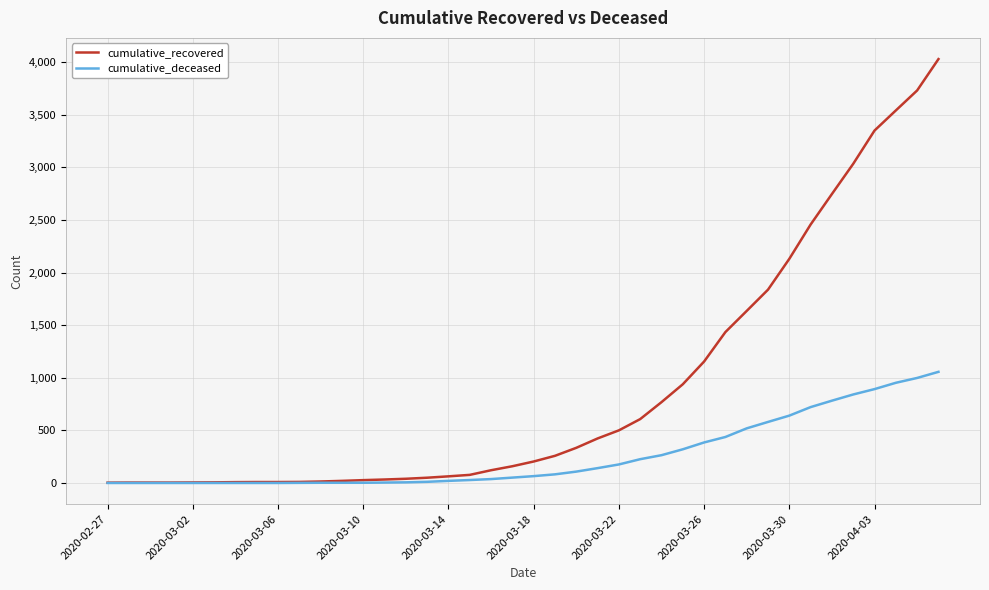

What is the highest value of the cumulative_deceased series?

1056